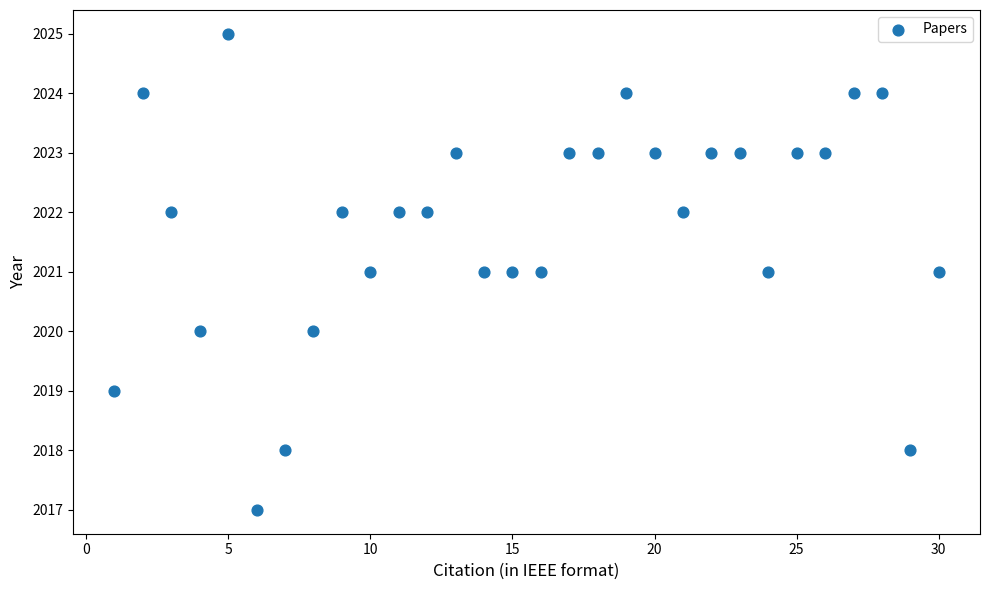

What is the range of Y values (max minus min)?

8